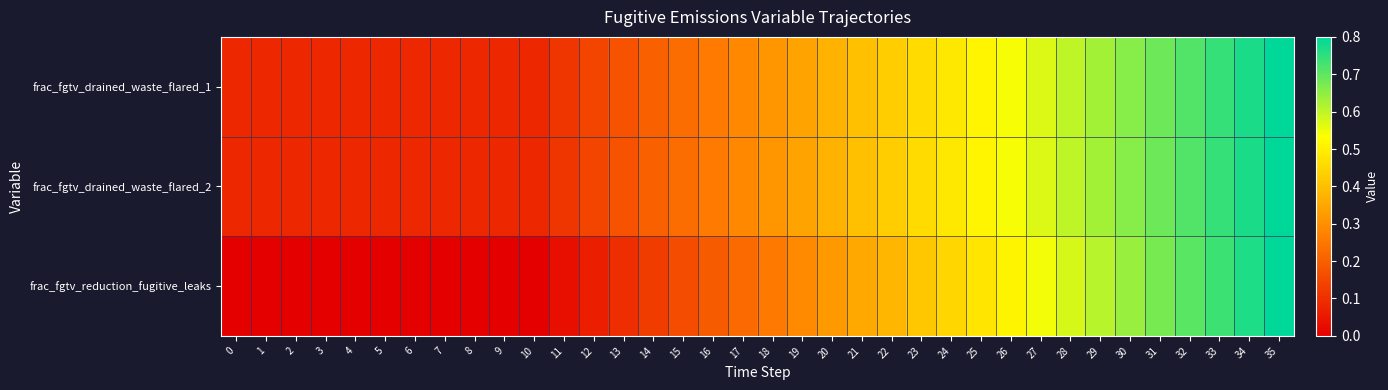

Reading left to right, extract all data points from this chart.

frac_fgtv_drained_waste_flared_1: 0=0.1	1=0.1	2=0.1	3=0.1	4=0.1	5=0.1	6=0.1	7=0.1	8=0.1	9=0.1	10=0.1	11=0.1	12=0.1	13=0.2	14=0.2	15=0.2	16=0.3	17=0.3	18=0.3	19=0.3	20=0.4	21=0.4	22=0.4	23=0.5	24=0.5	25=0.5	26=0.5	27=0.6	28=0.6	29=0.6	30=0.7	31=0.7	32=0.7	33=0.7	34=0.8	35=0.8
frac_fgtv_drained_waste_flared_2: 0=0.1	1=0.1	2=0.1	3=0.1	4=0.1	5=0.1	6=0.1	7=0.1	8=0.1	9=0.1	10=0.1	11=0.1	12=0.1	13=0.2	14=0.2	15=0.2	16=0.3	17=0.3	18=0.3	19=0.3	20=0.4	21=0.4	22=0.4	23=0.5	24=0.5	25=0.5	26=0.5	27=0.6	28=0.6	29=0.6	30=0.7	31=0.7	32=0.7	33=0.7	34=0.8	35=0.8
frac_fgtv_reduction_fugitive_leaks: 0=0.0	1=0.0	2=0.0	3=0.0	4=0.0	5=0.0	6=0.0	7=0.0	8=0.0	9=0.0	10=0.0	11=0.0	12=0.1	13=0.1	14=0.1	15=0.2	16=0.2	17=0.2	18=0.3	19=0.3	20=0.3	21=0.4	22=0.4	23=0.4	24=0.4	25=0.5	26=0.5	27=0.5	28=0.6	29=0.6	30=0.6	31=0.7	32=0.7	33=0.7	34=0.8	35=0.8